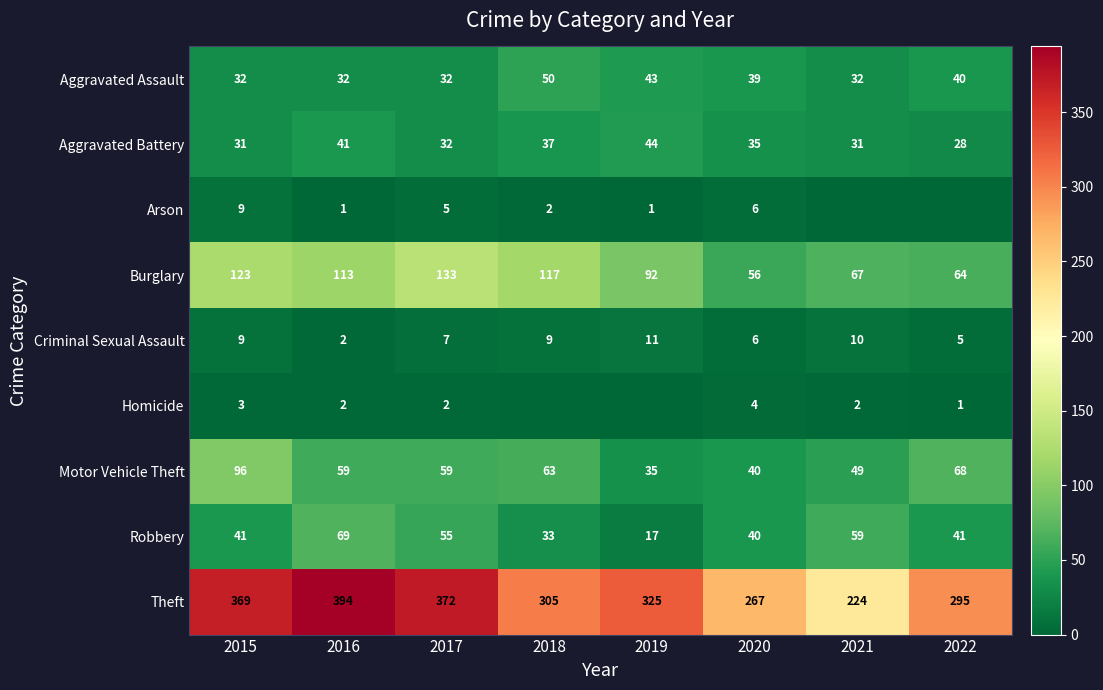

What is the total value across all series at 2015?

713